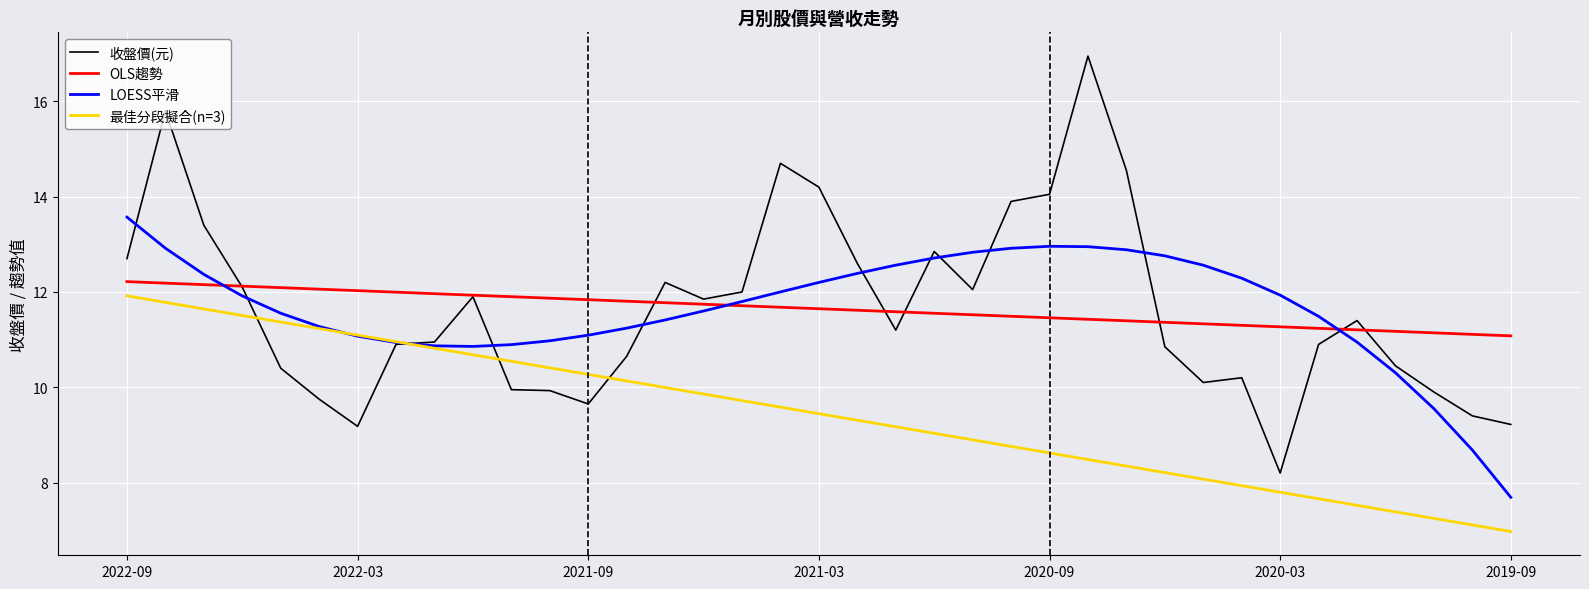

True or false: 最佳分段擬合(n=3) has more than 1 points higher than both neighbors.

False